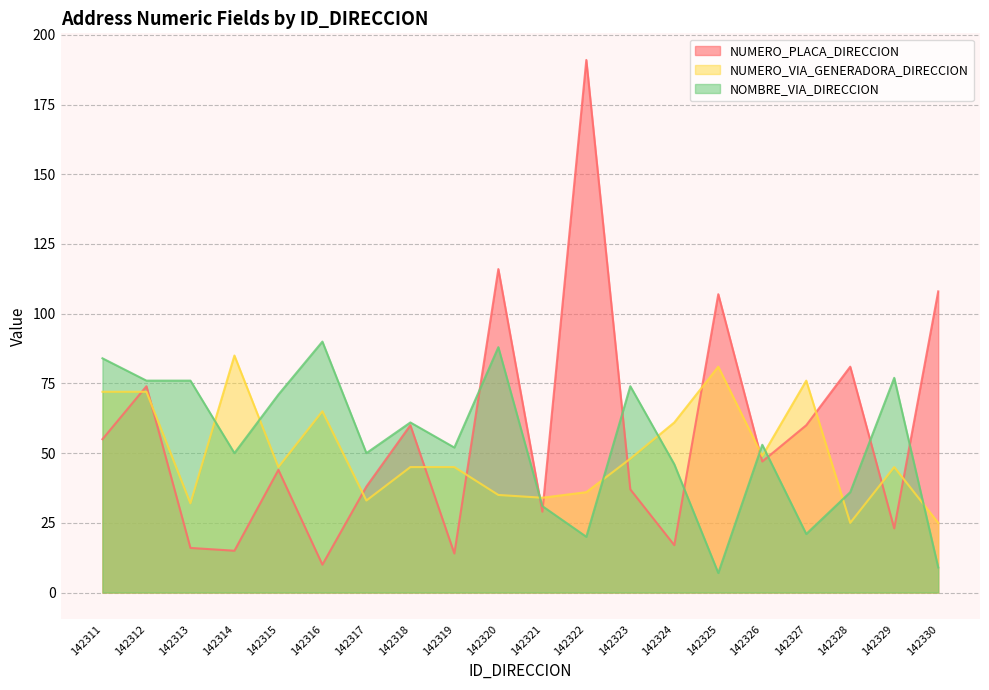

Which has a higher value, 142321 or 142320?

142320